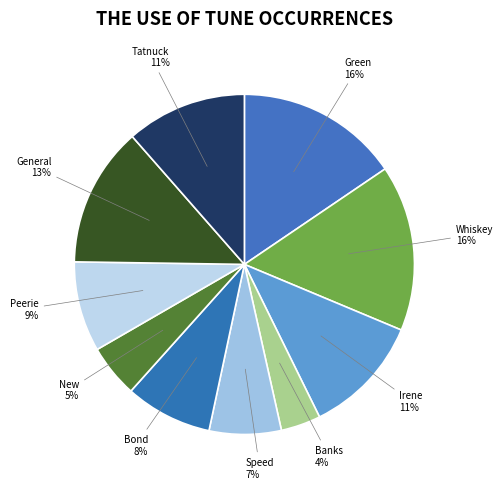

How many slices are in this pie chart?

10